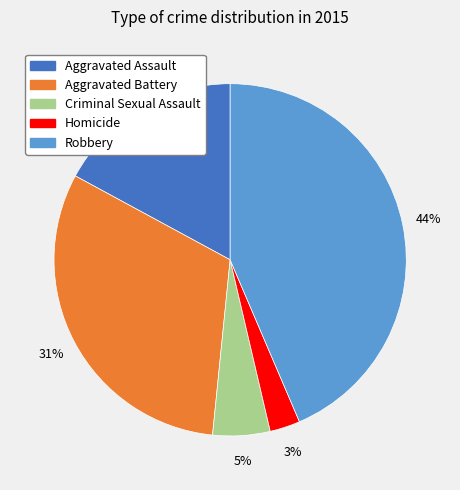

Is it true that Aggravated Battery is 38% of the pie?

False